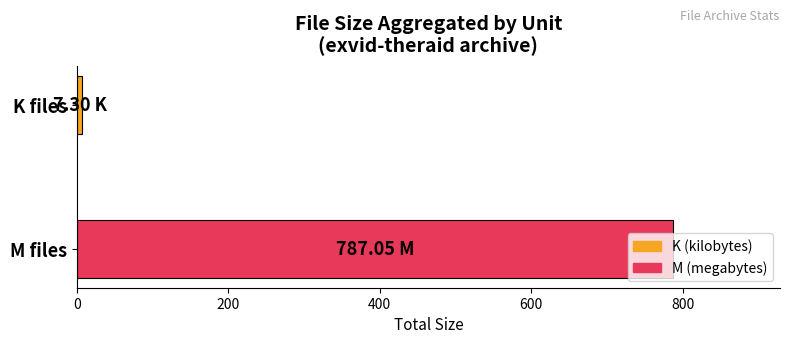

Count the number of values greater than 787.

1